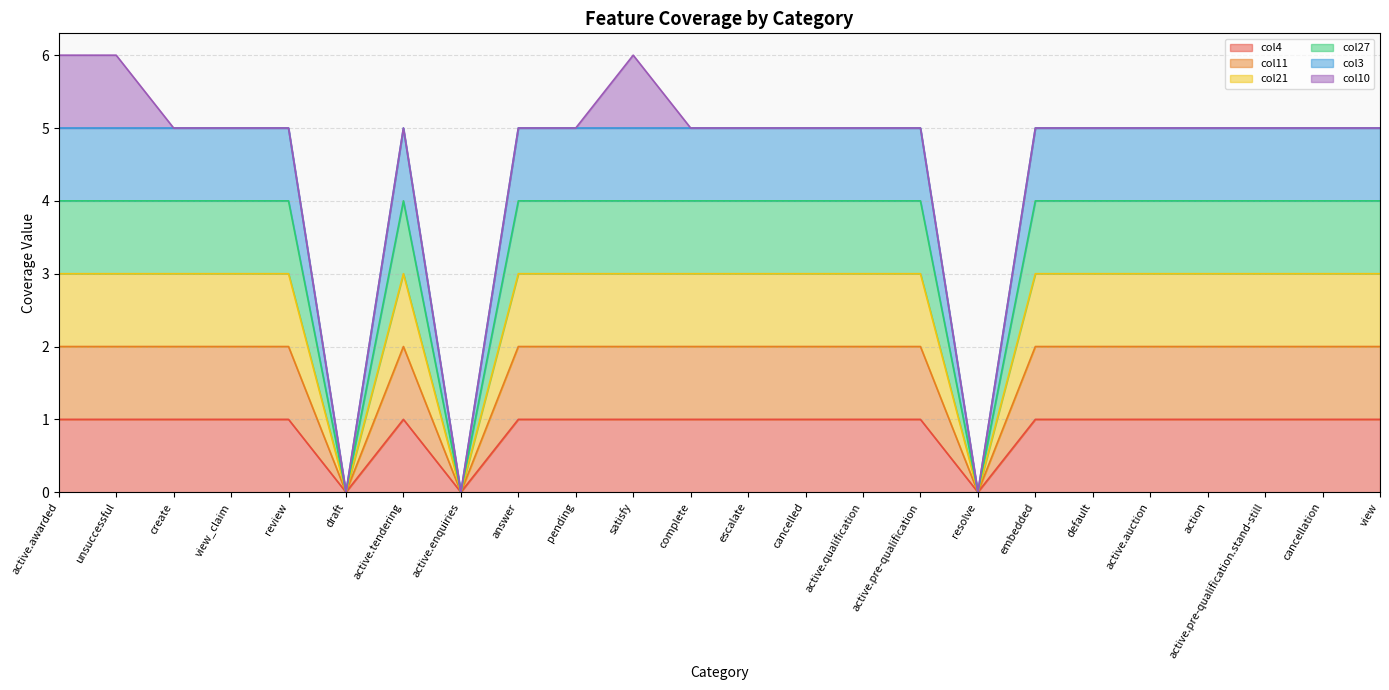

Read the col27 value at unsuccessful.

4